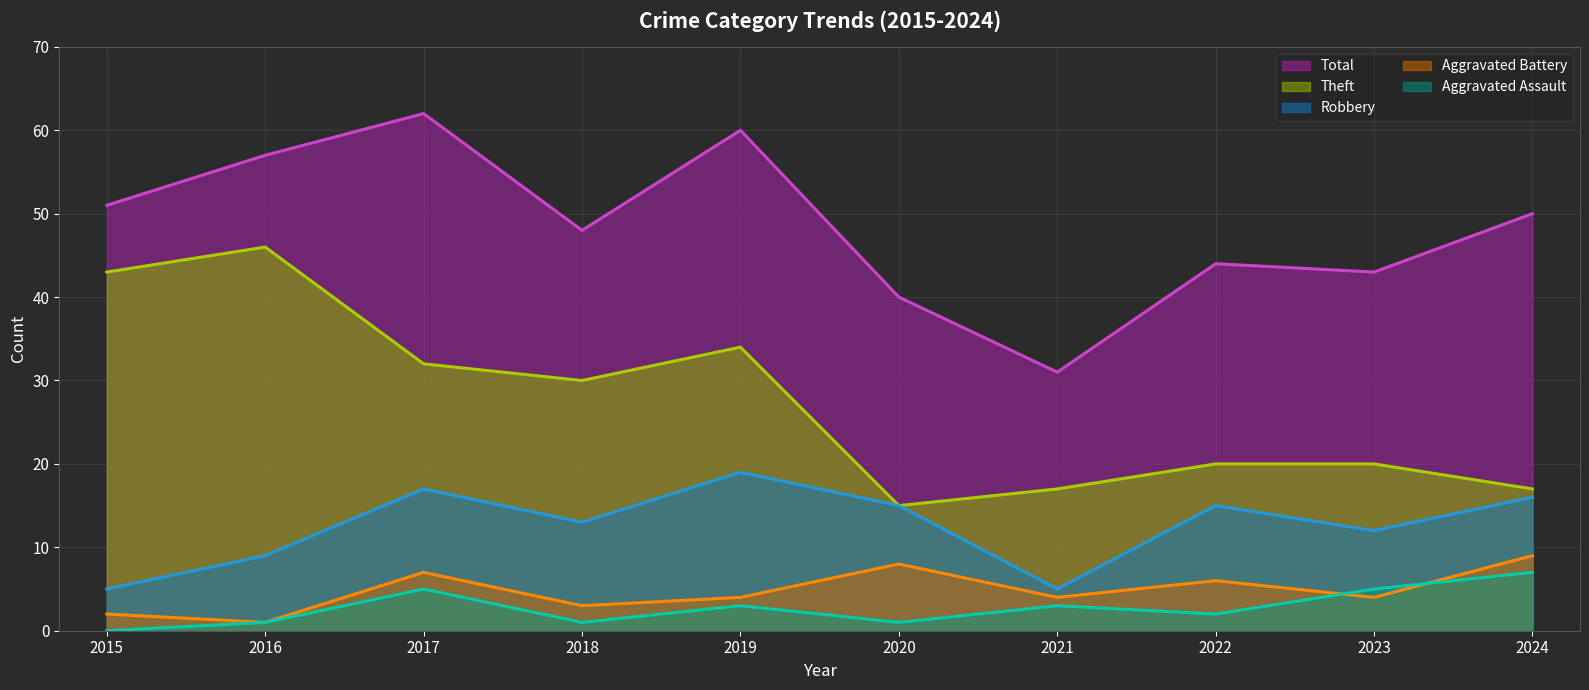

What is the total value across all series at 2017?

123